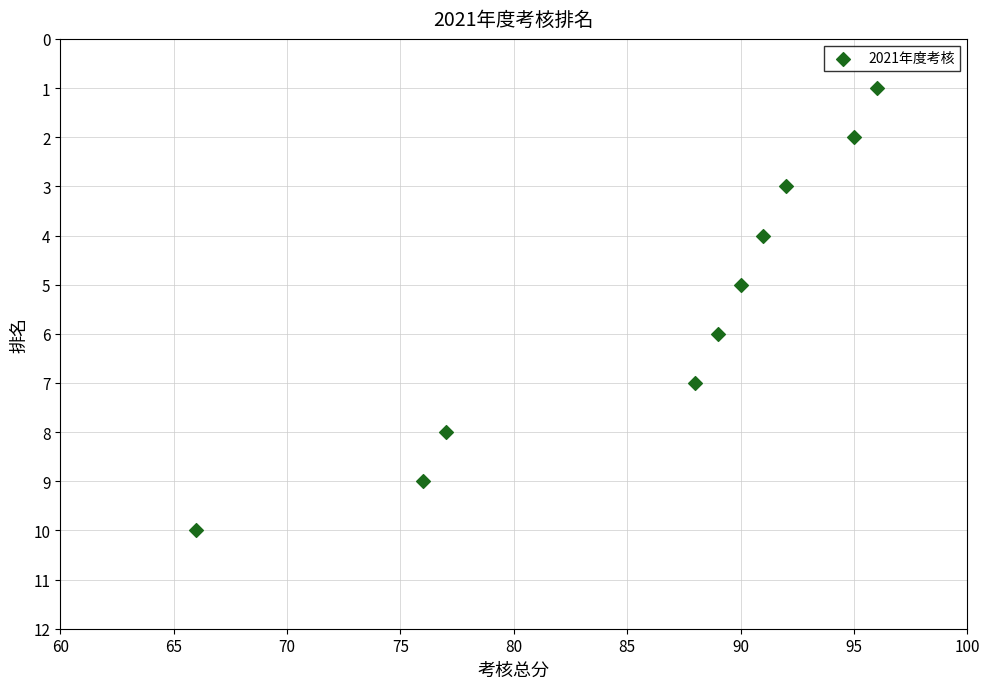

What is the range of Y values (max minus min)?

9